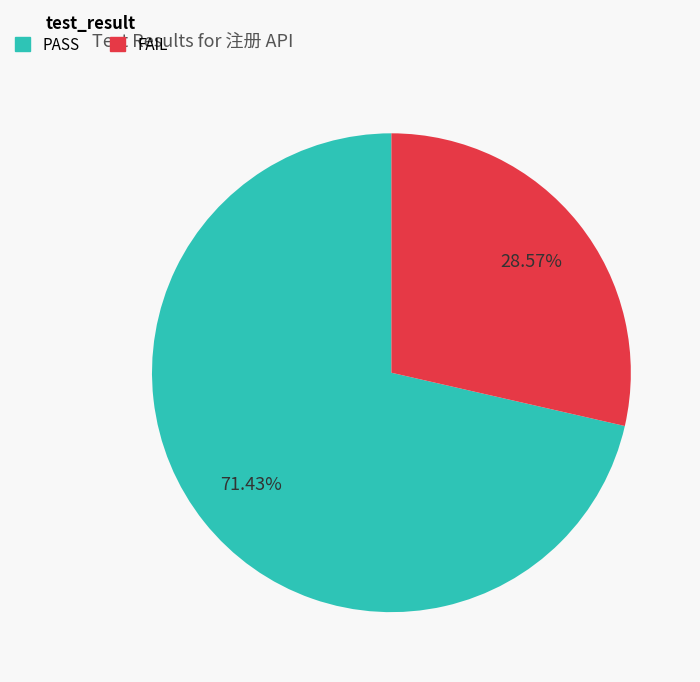

To the nearest percent, what is the combined percentage of PASS and FAIL?

100%